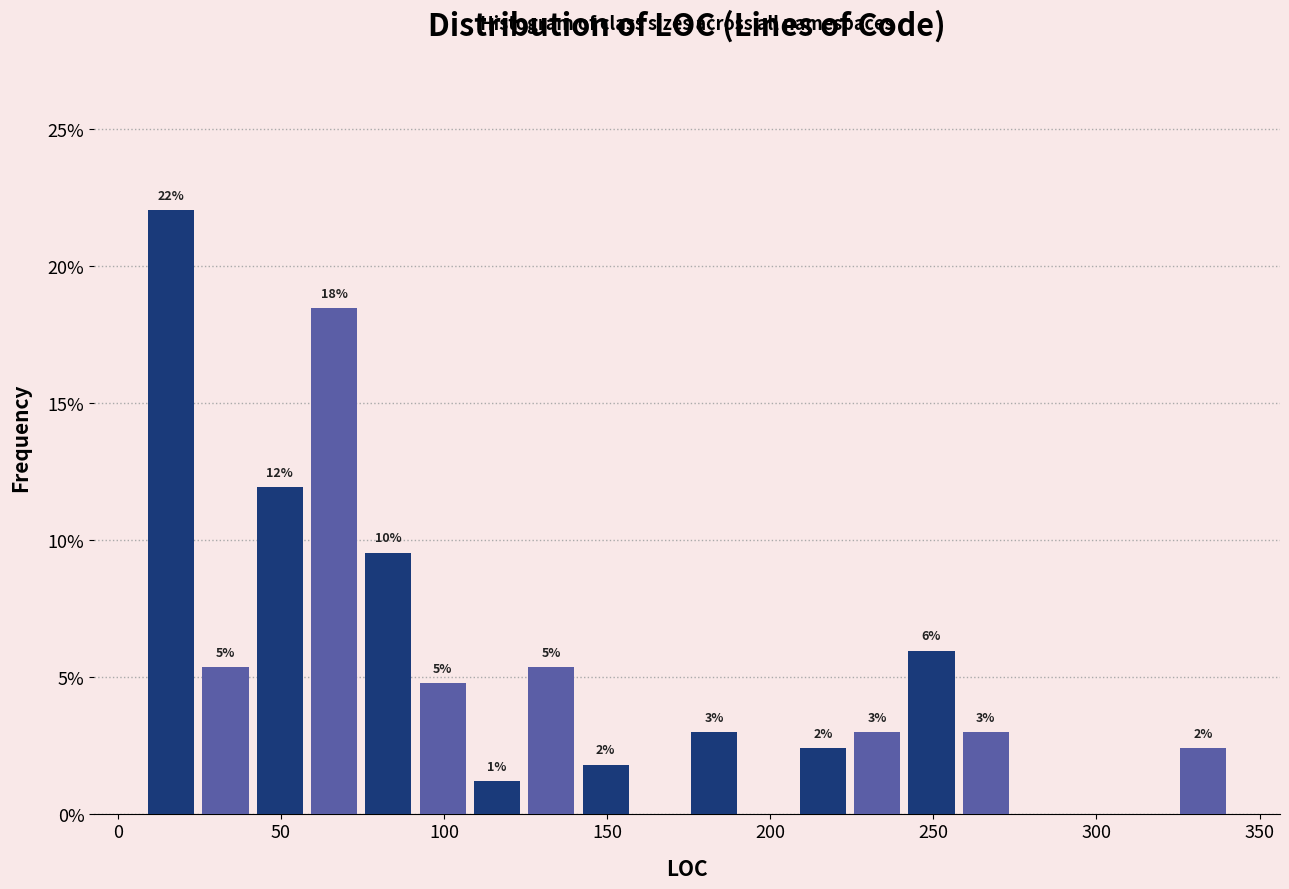

Around what value on the x-axis is the tallest bar? Give the approximate position of its centre, as read against the axis.

15